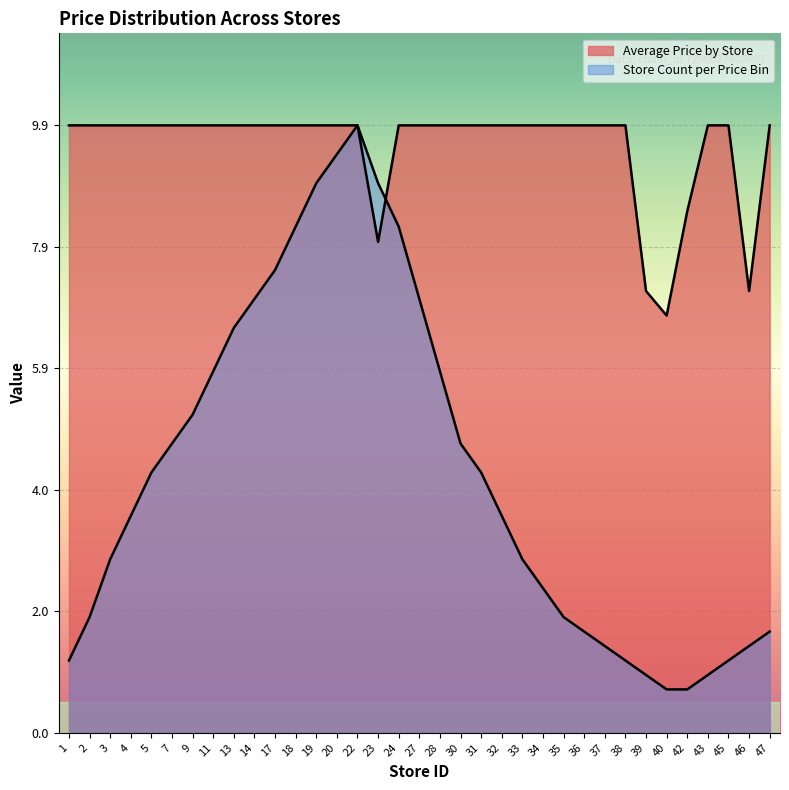

At which label does Store Count per Price Bin first exceed 3?

4